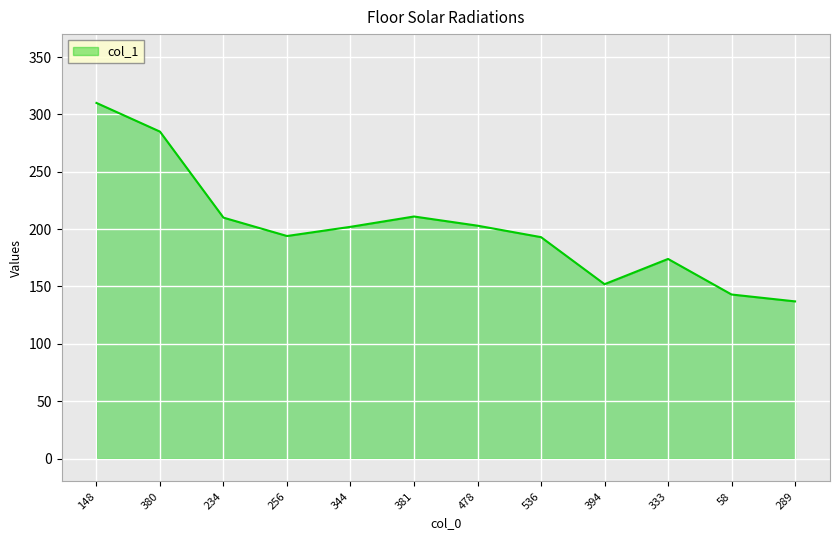

At which category does the data reach its first local valley?

256